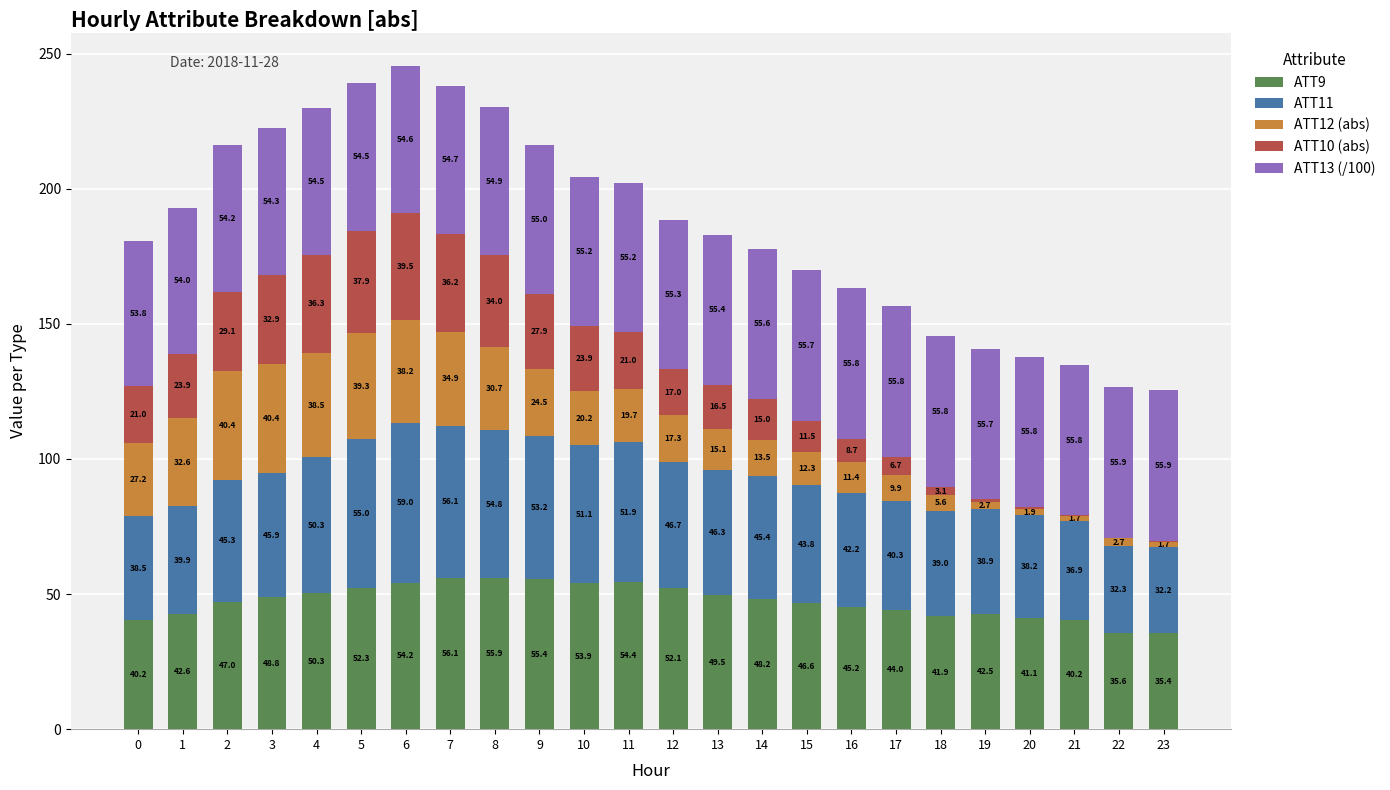

At which category is the sum across all series the highest?

6